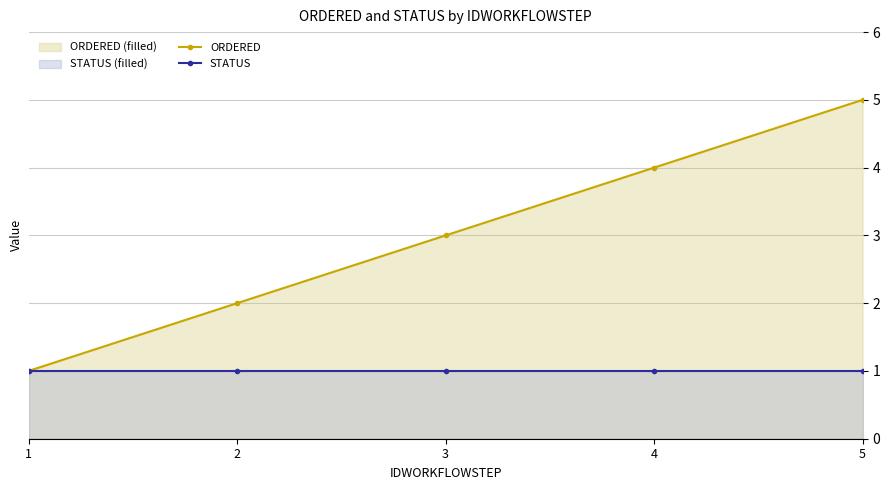

True or false: ORDERED and STATUS intersect in this chart.

False